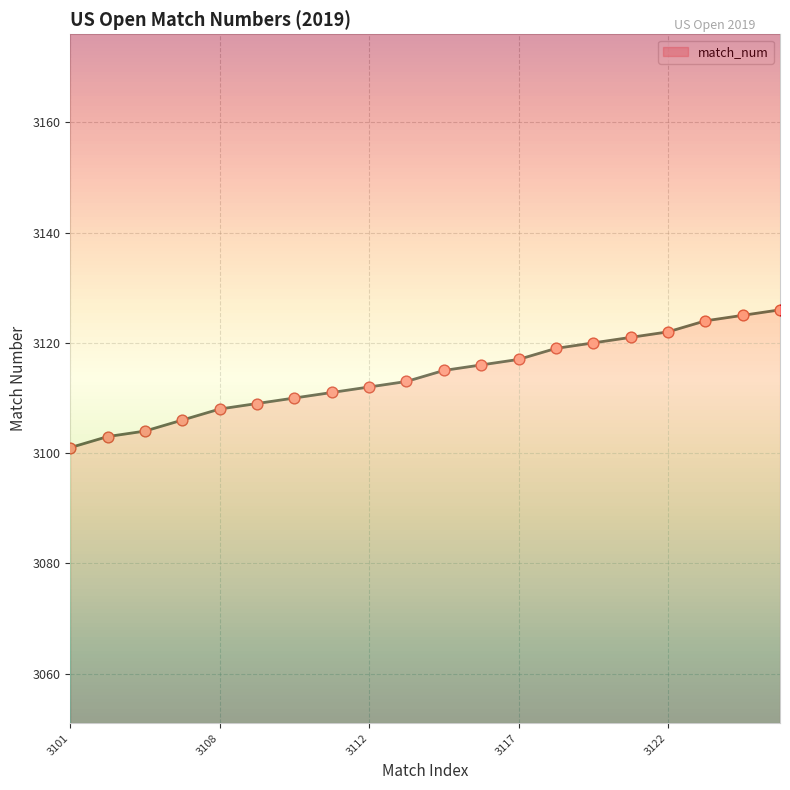

Which has a higher value, 3121 or 3117?

3121